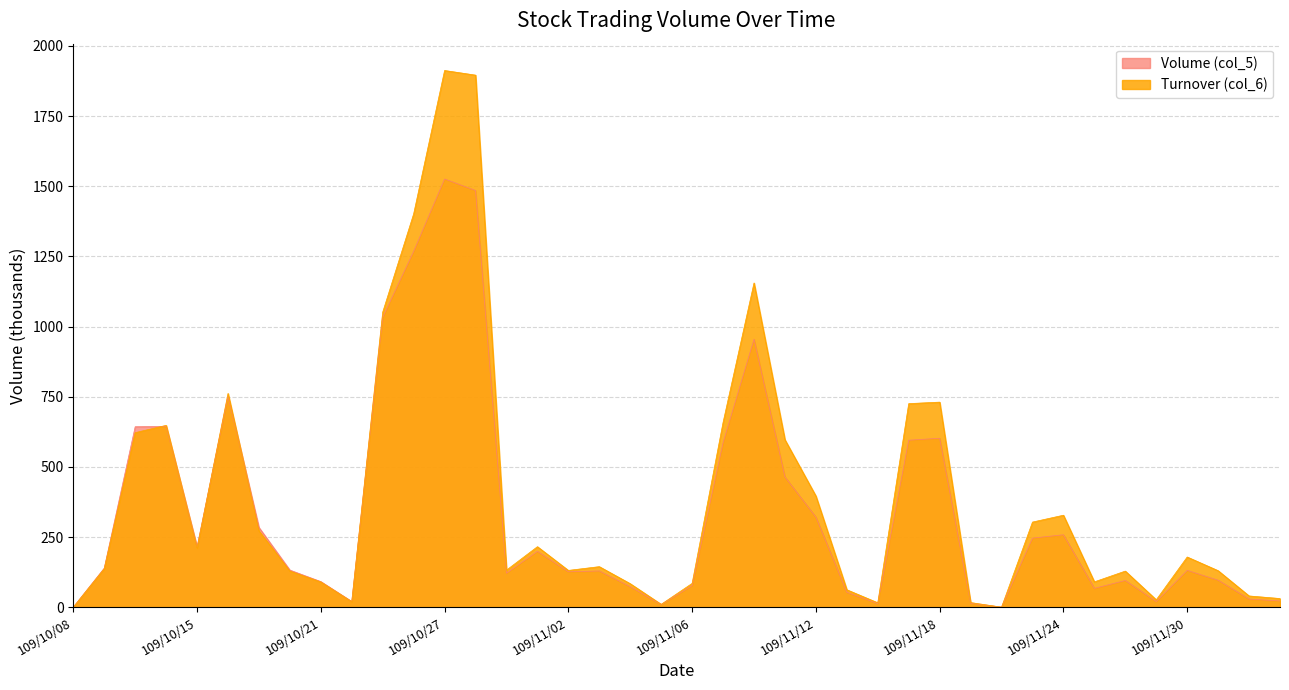

Reading left to right, list all the values displayed in this chart.

Volume (col_5): 109/10/08=0.0	109/10/12=139.0	109/10/13=643.0	109/10/14=644.0	109/10/15=215.0	109/10/16=752.0	109/10/19=284.0	109/10/20=132.0	109/10/21=91.0	109/10/22=20.0	109/10/23=1033.0	109/10/26=1268.0	109/10/27=1526.0	109/10/28=1485.0	109/10/29=121.0	109/10/30=199.0	109/11/02=126.0	109/11/03=129.0	109/11/04=73.0	109/11/05=9.0	109/11/06=77.0	109/11/09=586.0	109/11/10=955.0	109/11/11=464.0	109/11/12=321.0	109/11/13=53.0	109/11/16=13.0	109/11/17=595.0	109/11/18=602.0	109/11/19=14.0	109/11/20=0.0	109/11/23=246.0	109/11/24=258.0	109/11/25=67.0	109/11/26=95.0	109/11/27=20.0	109/11/30=131.0	109/12/01=96.0	109/12/02=29.0	109/12/03=22.0
Turnover (col_6): 109/10/08=0.0	109/10/12=137.2	109/10/13=621.9	109/10/14=648.0	109/10/15=210.9	109/10/16=761.6	109/10/19=271.8	109/10/20=128.5	109/10/21=89.8	109/10/22=19.6	109/10/23=1051.5	109/10/26=1401.7	109/10/27=1912.7	109/10/28=1896.2	109/10/29=132.0	109/10/30=215.5	109/11/02=131.0	109/11/03=144.4	109/11/04=83.6	109/11/05=10.1	109/11/06=84.7	109/11/09=658.4	109/11/10=1155.4	109/11/11=596.6	109/11/12=396.1	109/11/13=62.0	109/11/16=15.6	109/11/17=725.4	109/11/18=730.7	109/11/19=16.4	109/11/20=0.0	109/11/23=303.2	109/11/24=327.7	109/11/25=90.2	109/11/26=128.5	109/11/27=26.3	109/11/30=178.7	109/12/01=130.0	109/12/02=39.9	109/12/03=30.7